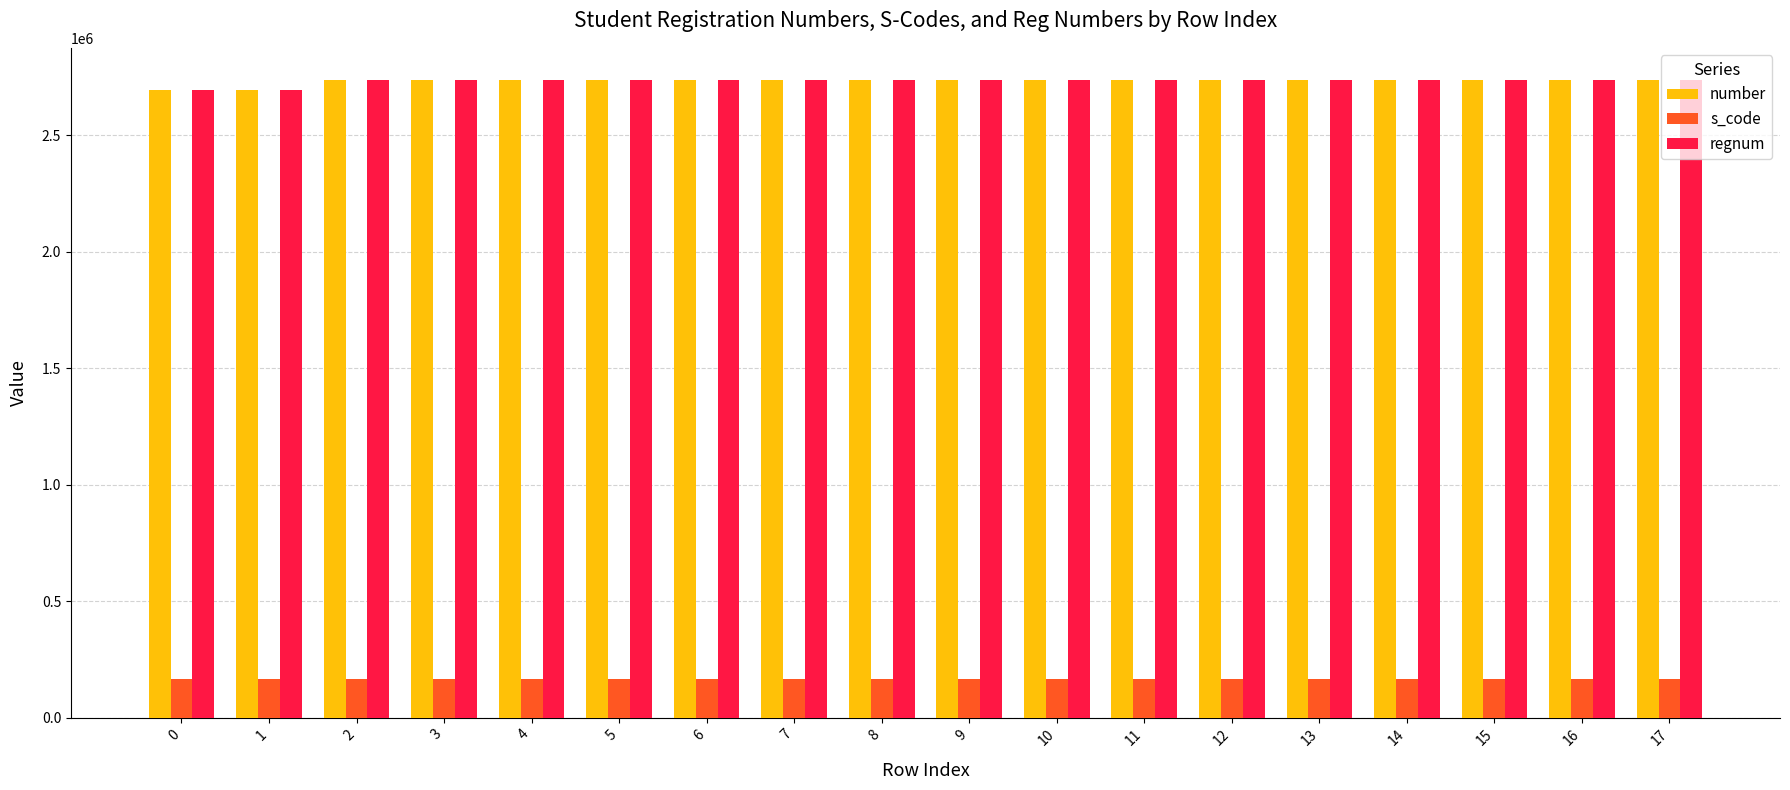

How many bars are there in total?

54